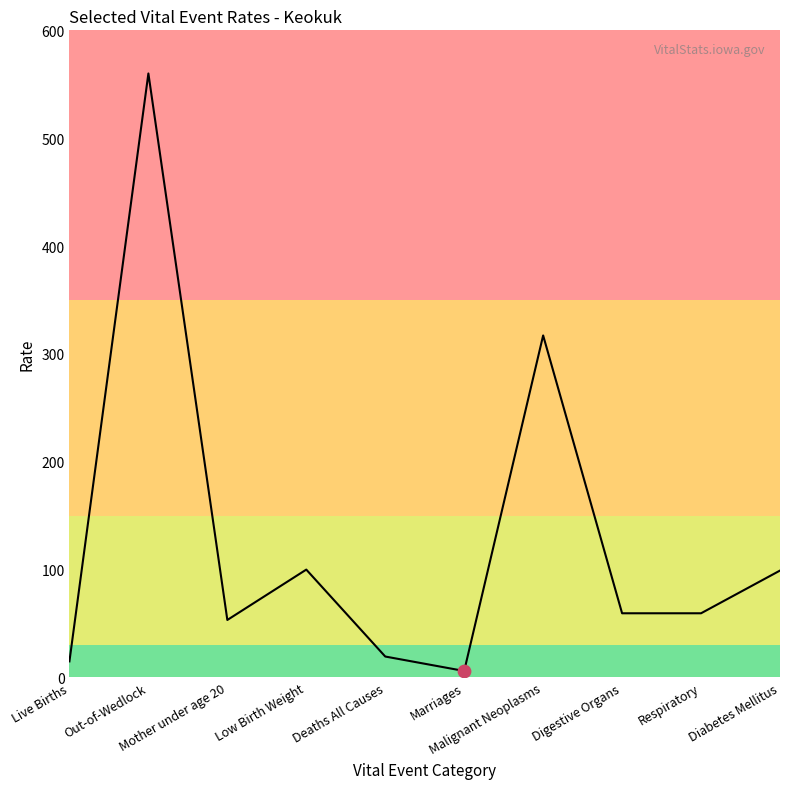

Approximately how many times larger is the value at Malignant Neoplasms compared to Out-of-Wedlock?

0.6